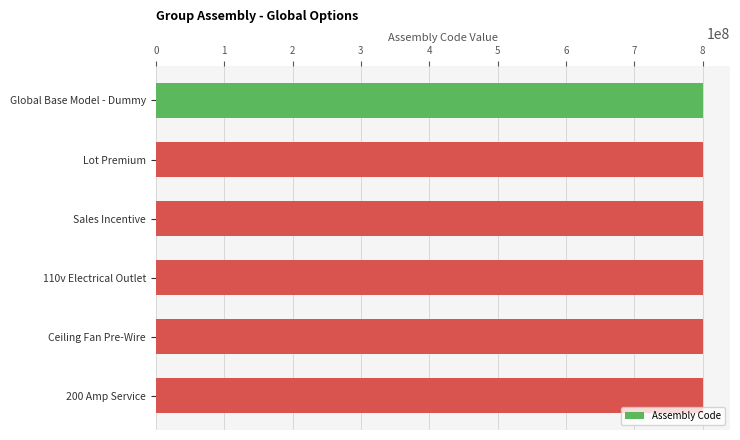

Approximately how many times larger is the value at Lot Premium compared to Sales Incentive?

1.0